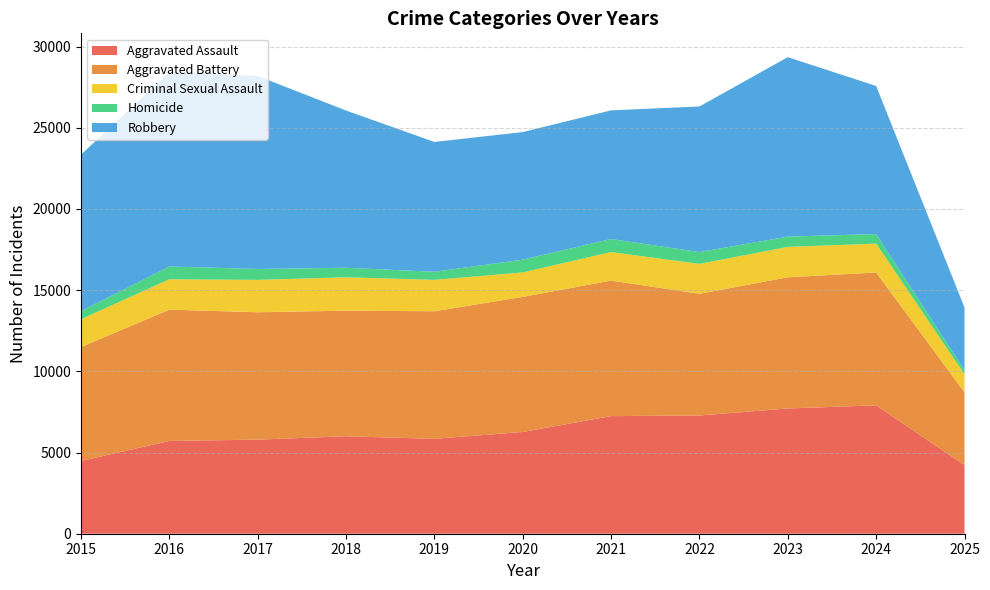

Reading left to right, list all the values displayed in this chart.

Aggravated Assault: 2015=4480	2016=5713	2017=5793	2018=6002	2019=5842	2020=6265	2021=7242	2022=7281	2023=7712	2024=7904	2025=4226
Aggravated Battery: 2015=7018	2016=8085	2017=7845	2018=7734	2019=7858	2020=8320	2021=8346	2022=7495	2023=8080	2024=8182	2025=4485
Criminal Sexual Assault: 2015=1713	2016=1871	2017=1994	2018=2054	2019=1931	2020=1506	2021=1756	2022=1840	2023=1870	2024=1779	2025=1101
Homicide: 2015=496	2016=786	2017=672	2018=588	2019=499	2020=787	2021=806	2022=730	2023=632	2024=589	2025=256
Robbery: 2015=9638	2016=11960	2017=11881	2018=9681	2019=7995	2020=7855	2021=7920	2022=8964	2023=11052	2024=9117	2025=3862